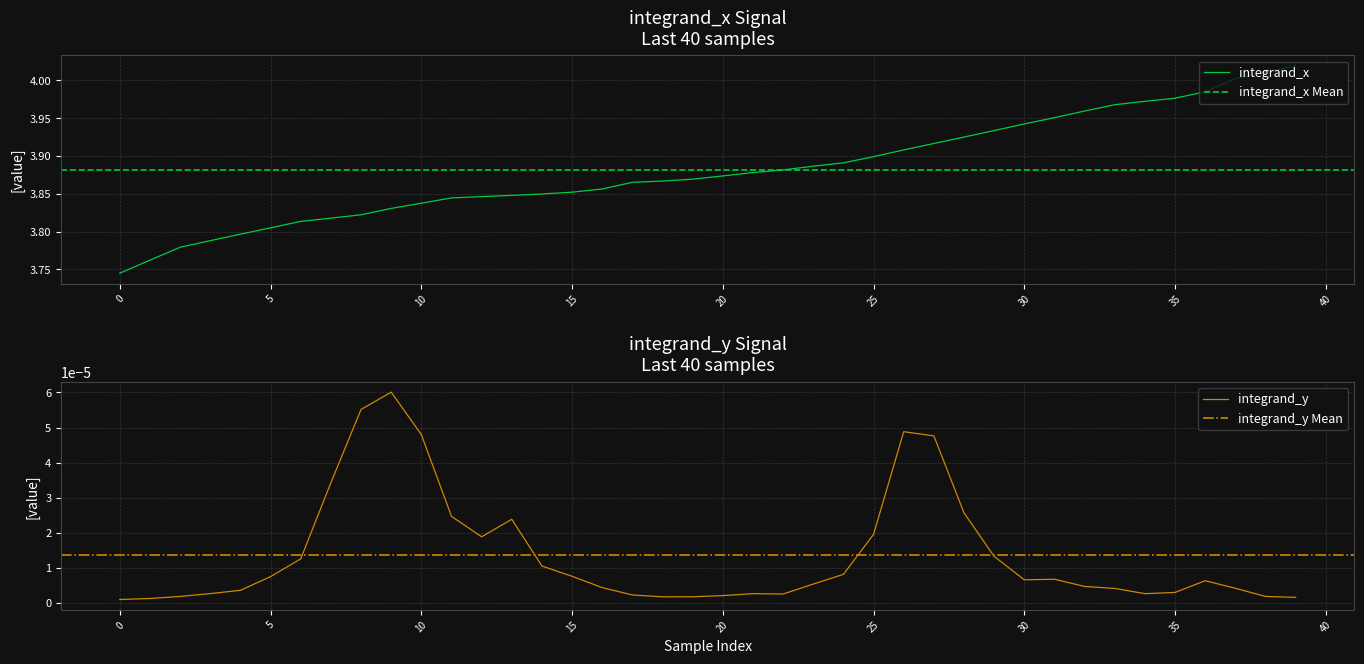

True or false: integrand_y has more than 0 points higher than both neighbors.

True